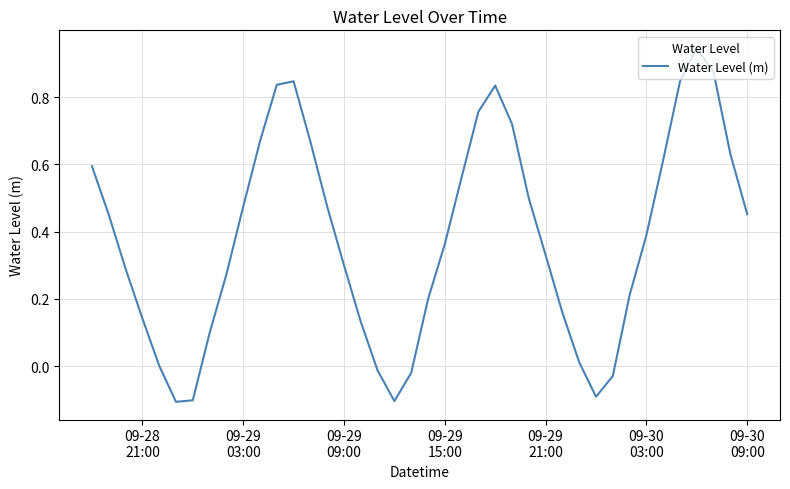

What is the difference between the maximum and minimum values?

1.1